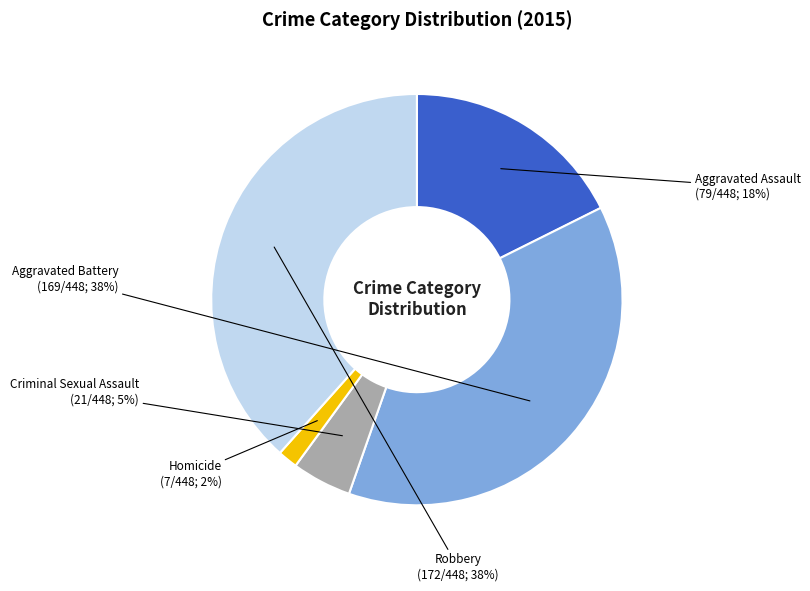

To the nearest percent, what is the average slice percentage?

20%